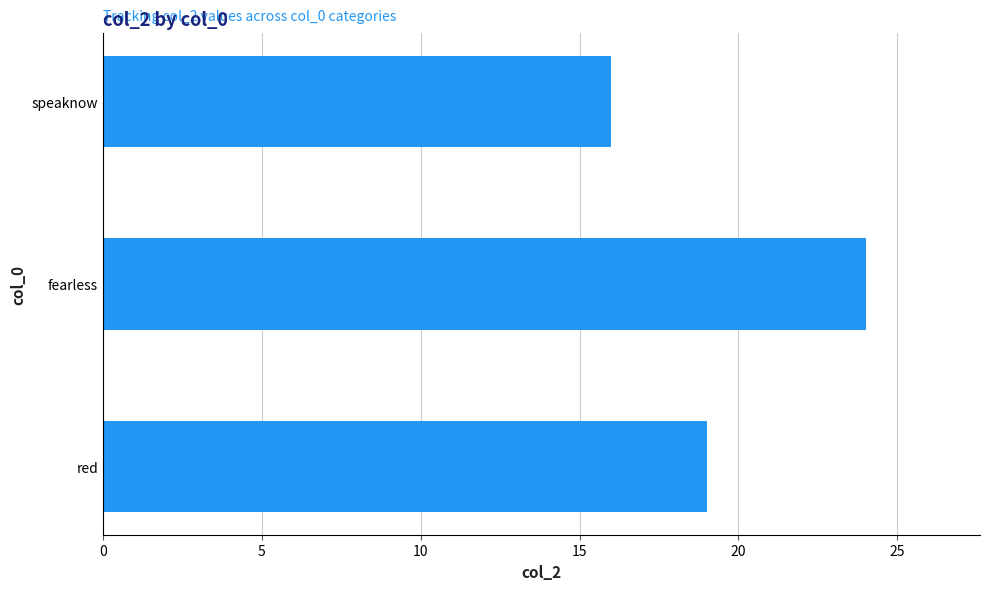

Read the value at fearless.

24